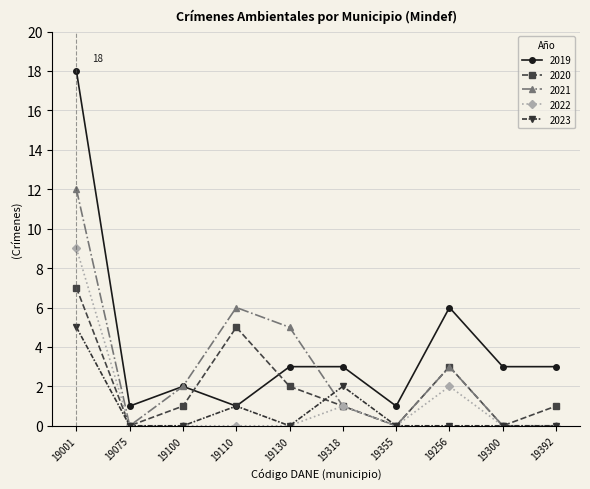

What is the value of the 2023 point at the 6th from the left?

2